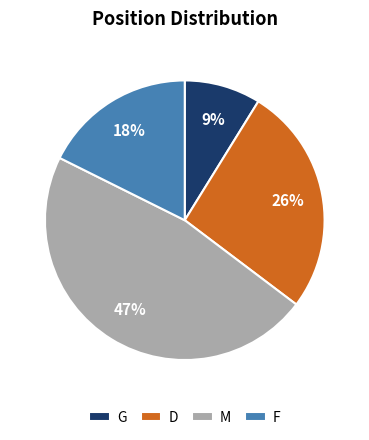

Combined, do M and D account for over 50%?

Yes